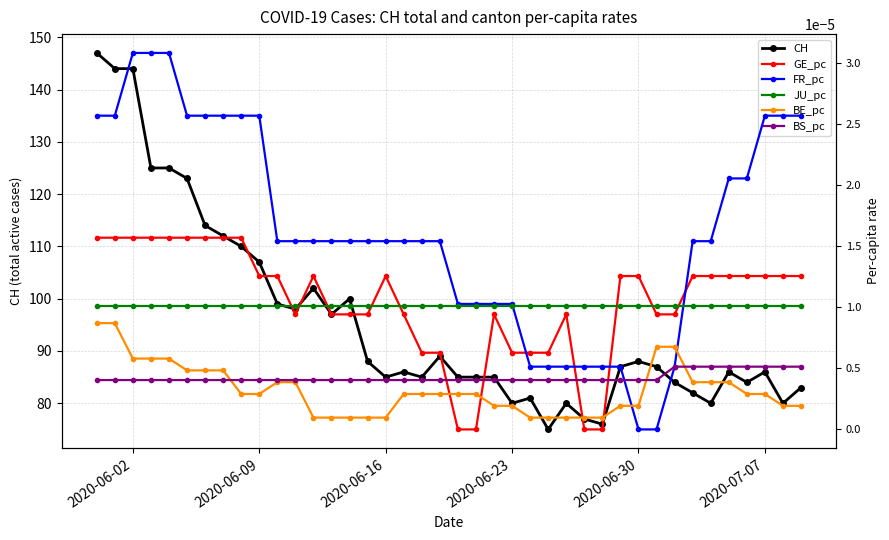

What is the maximum value for CH?

147